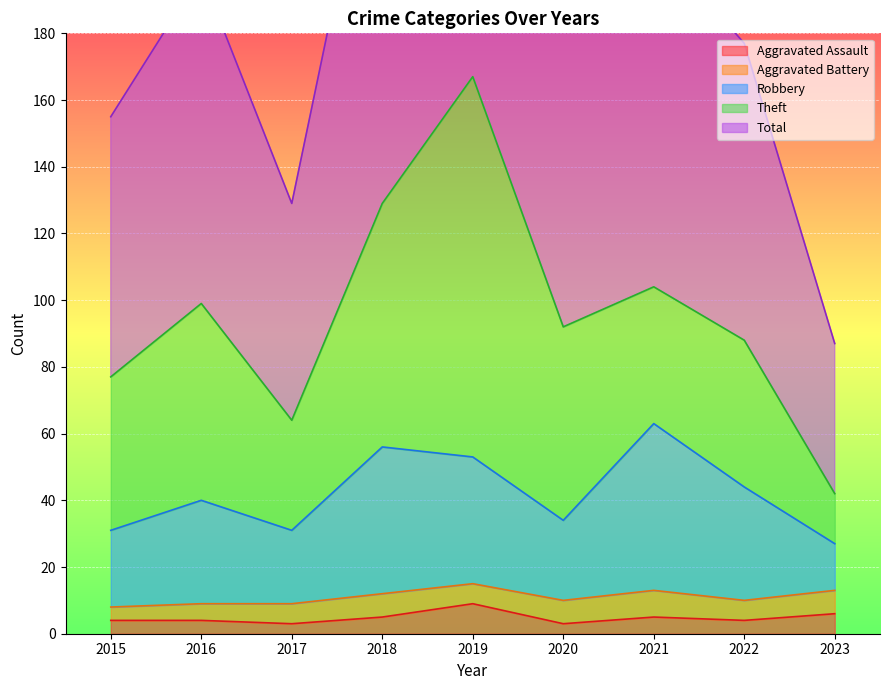

What is the minimum value shown in the chart?

3